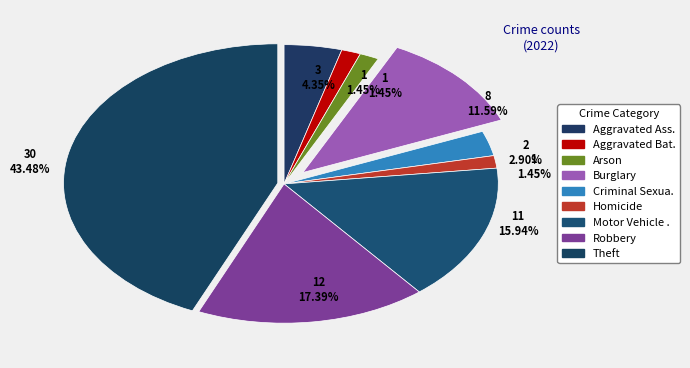

Is Motor Vehicle Theft the majority of the pie?

No